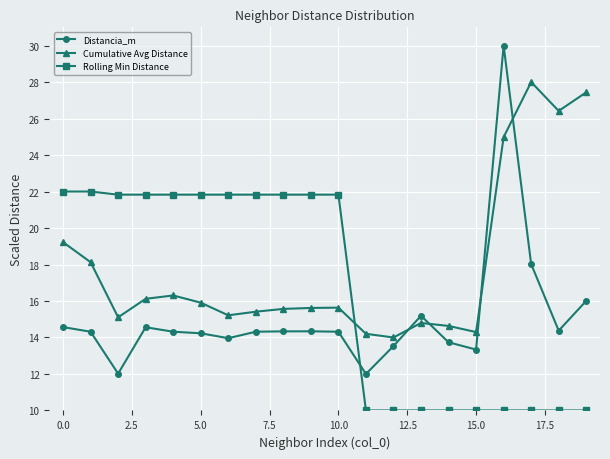

What is the difference between the maximum and second lowest values in the Rolling Min Distance series?

12.0